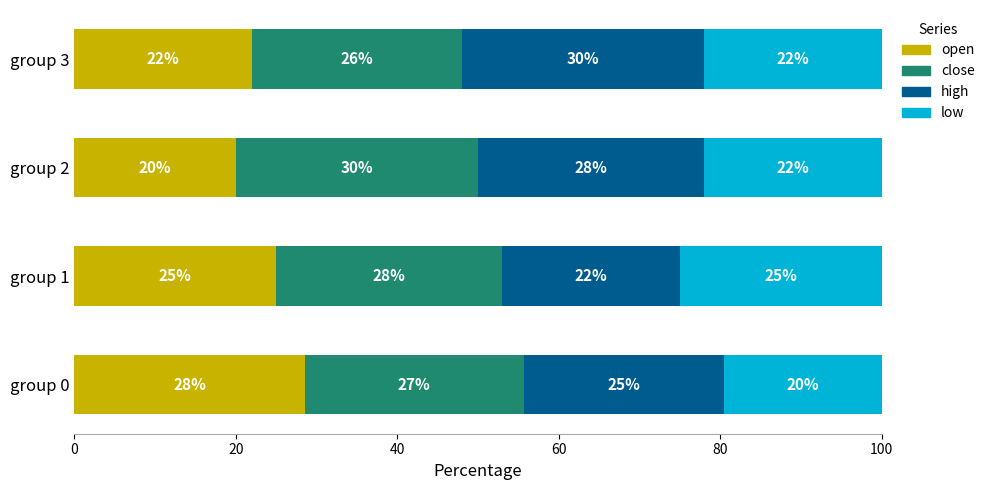

How many distinct data groups are displayed?

4